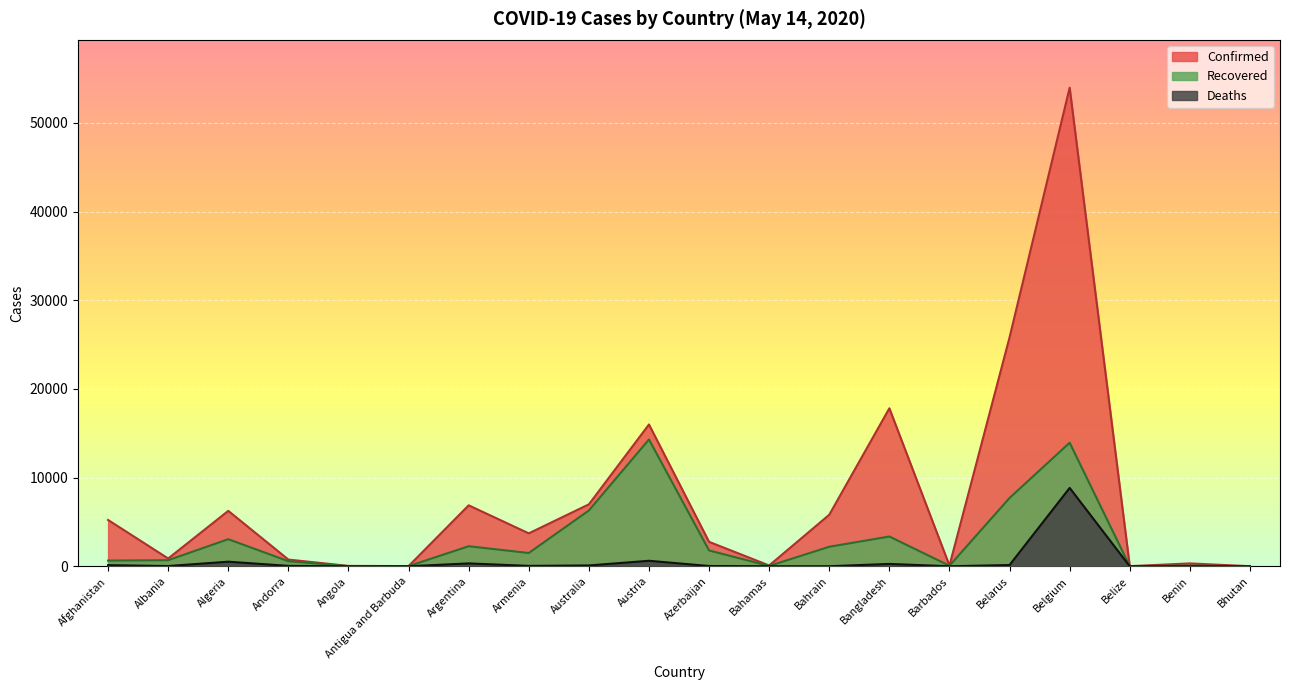

True or false: Confirmed has a value of 94 at Bahamas.

True